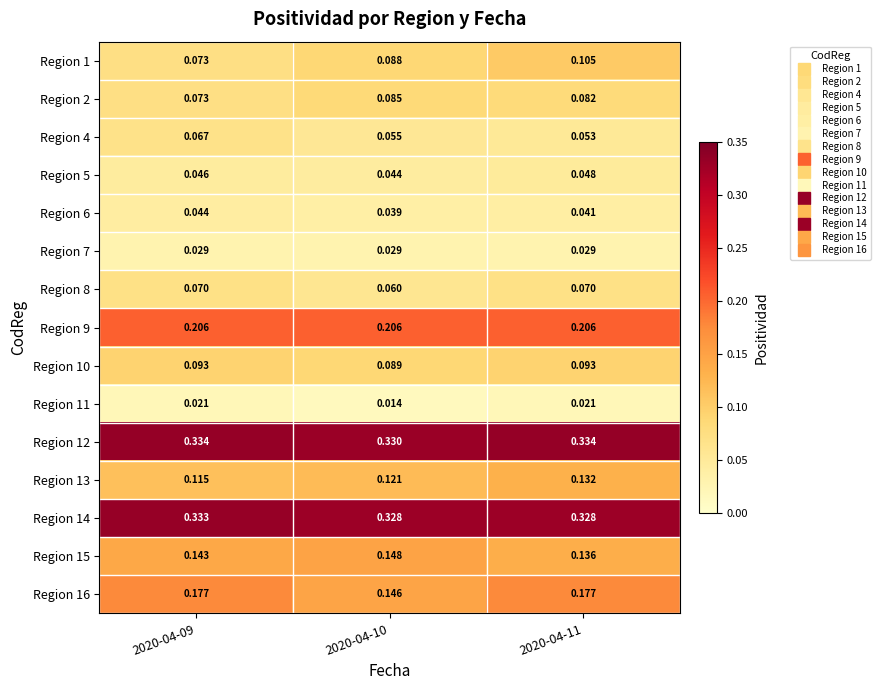

Is the value of Region 14 at 2020-04-11 greater than the value of Region 13 at 2020-04-09?

Yes